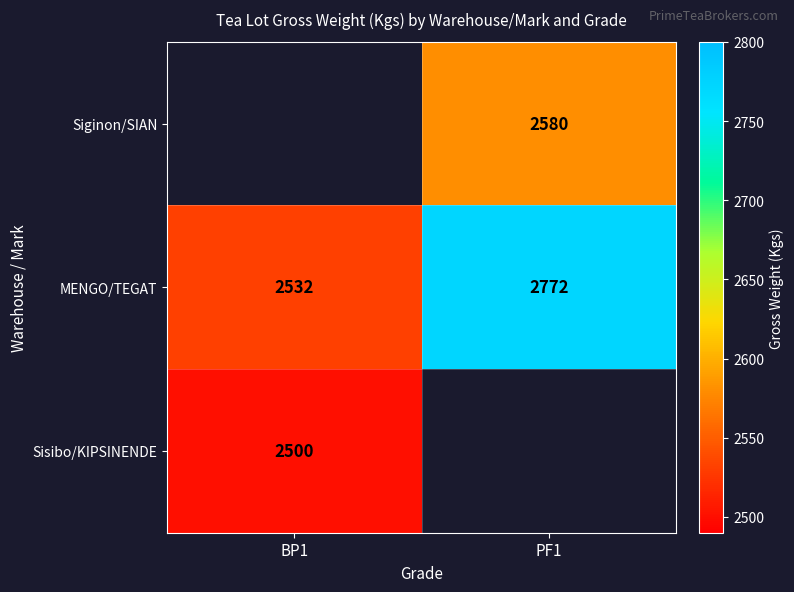

Is the value of Siginon/SIAN at PF1 greater than the value of MENGO/TEGAT at PF1?

No